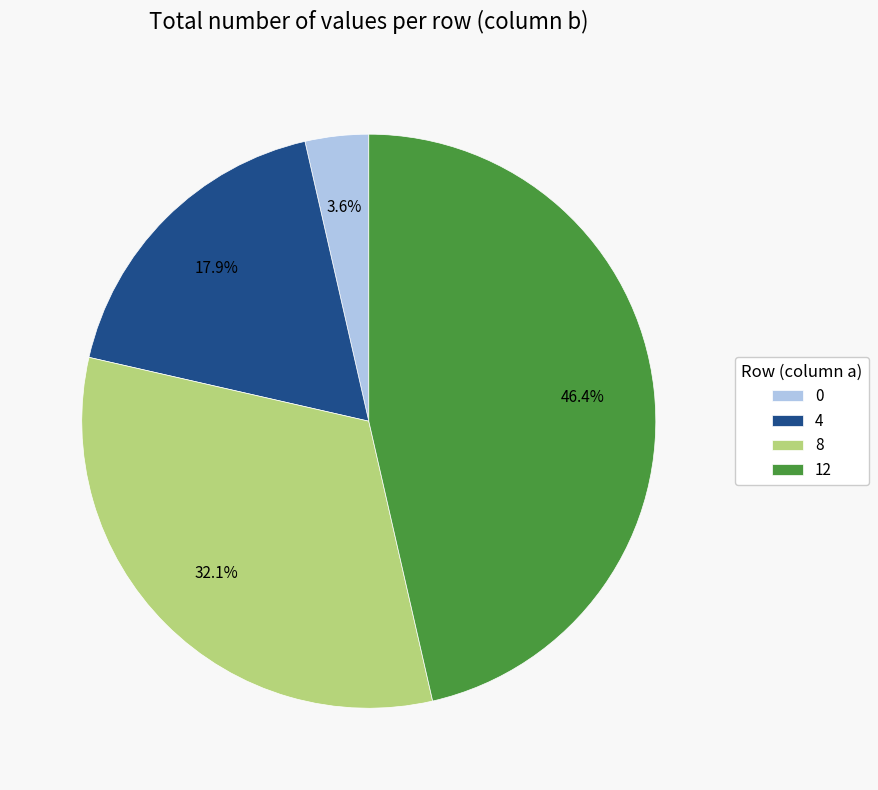

What is the ratio of the value at 0 to the value at 4?

0.2